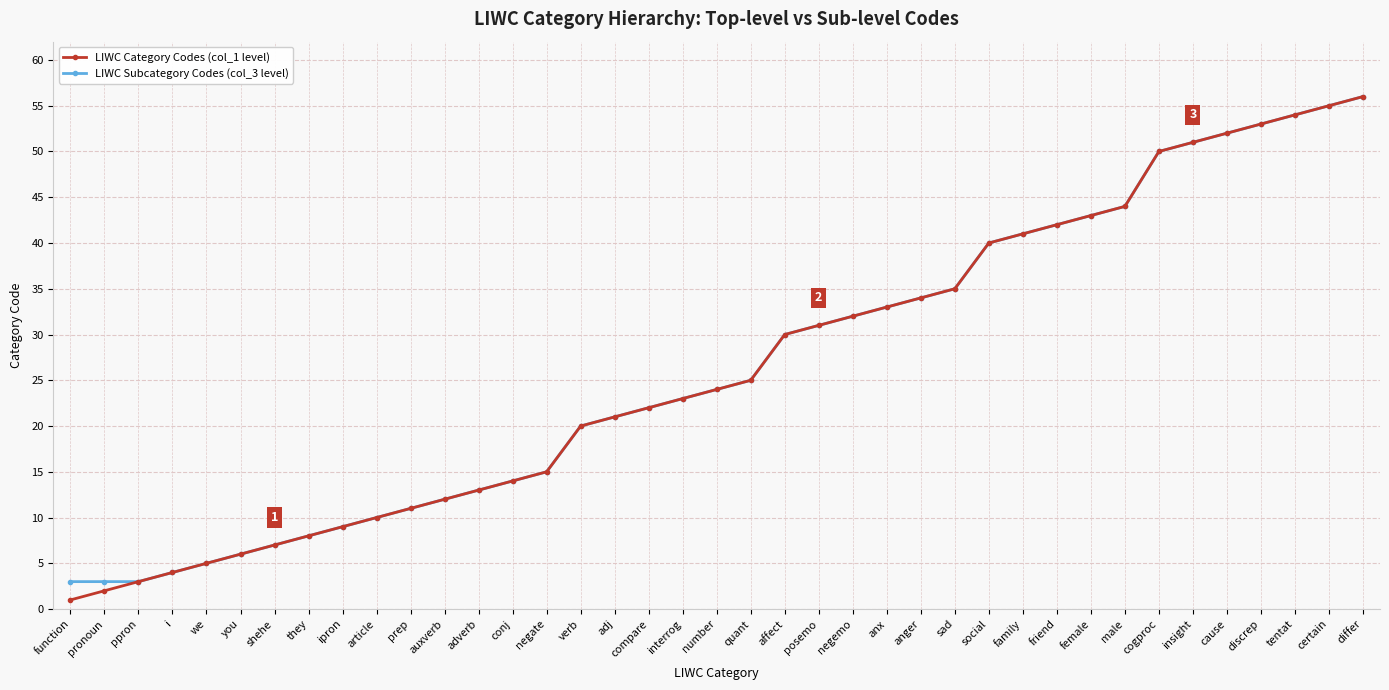

What is the difference between the LIWC Category Codes (col_1 level) values at social and you?

34